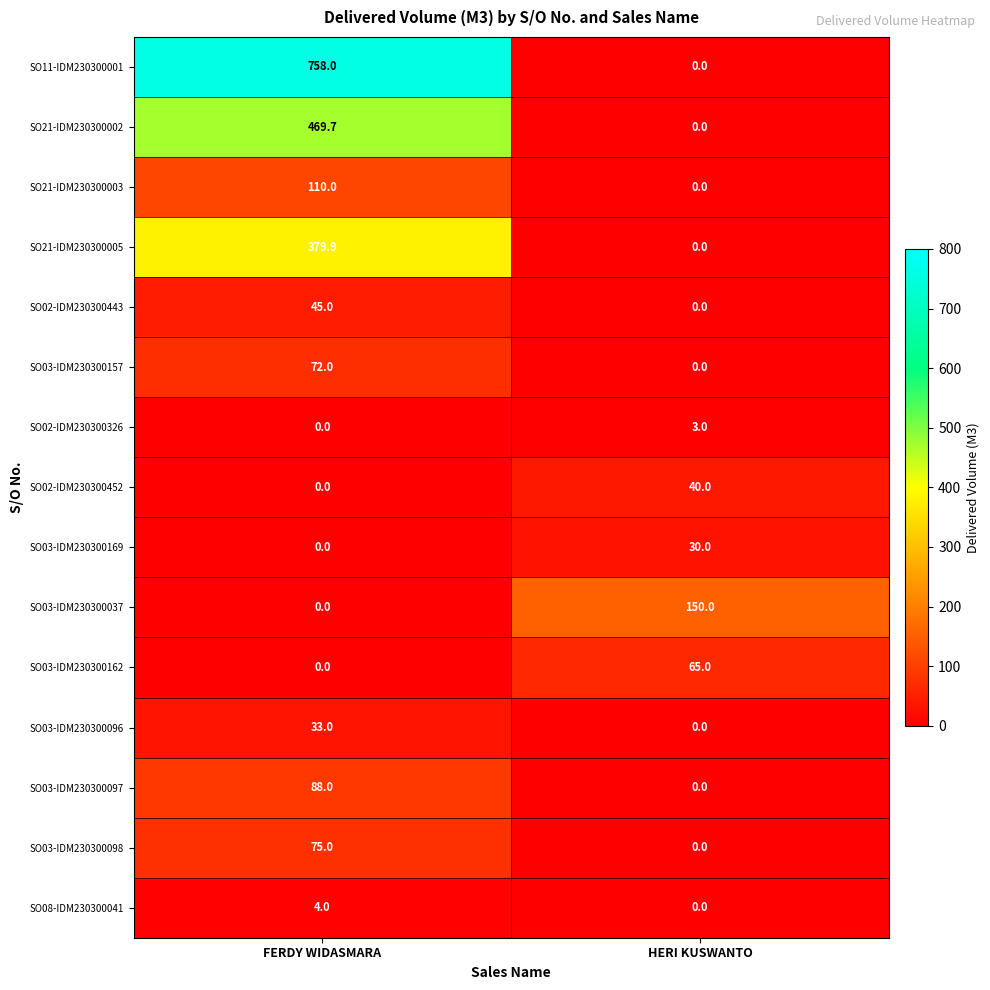

What is the average value of the SO03-IDM230300169 series?

15.0